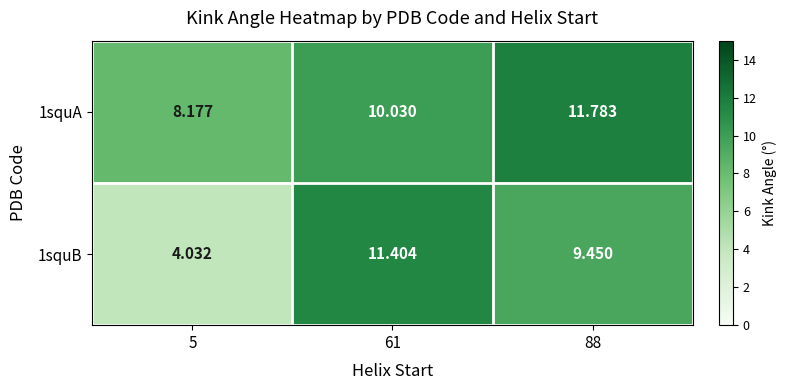

Is the value of 1squB at 88 greater than the value of 1squA at 88?

No